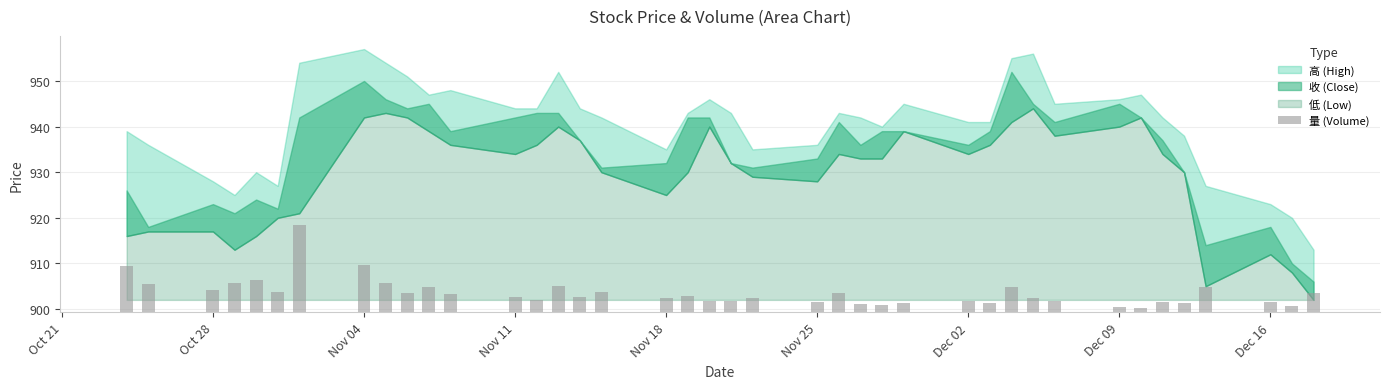

Reading left to right, list all the values displayed in this chart.

10.1	6.2	5.0	6.3	7.1	4.5	19.2	10.5	6.5	4.2	5.5	4.0	3.4	2.7	5.8	3.3	4.6	3.2	3.6	2.6	2.5	3.2	2.3	4.4	1.8	1.6	2.0	2.5	2.1	5.7	3.2	2.4	1.2	1.0	2.3	2.1	5.5	2.4	1.5	4.3